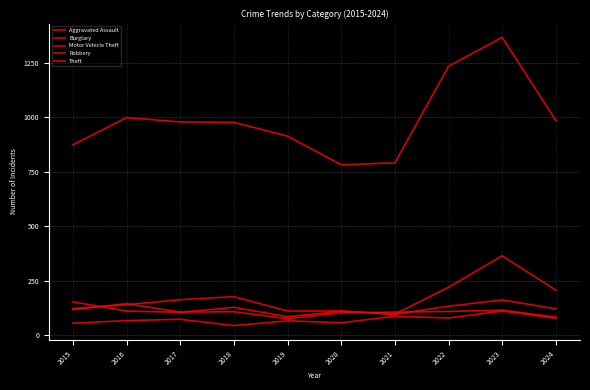

How many times do Burglary and Motor Vehicle Theft cross each other?

2